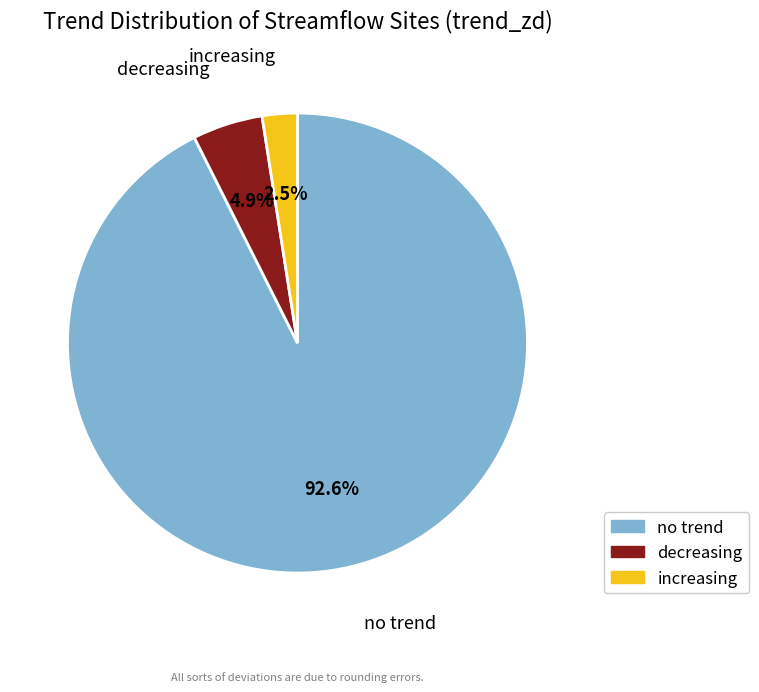

Does increasing account for over 50% of the chart?

No